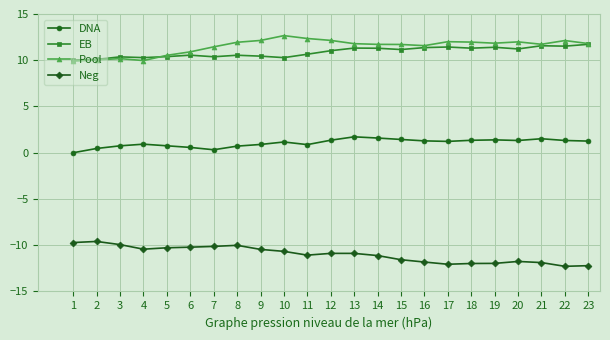

At how many categories does at least one series exceed -1?

23